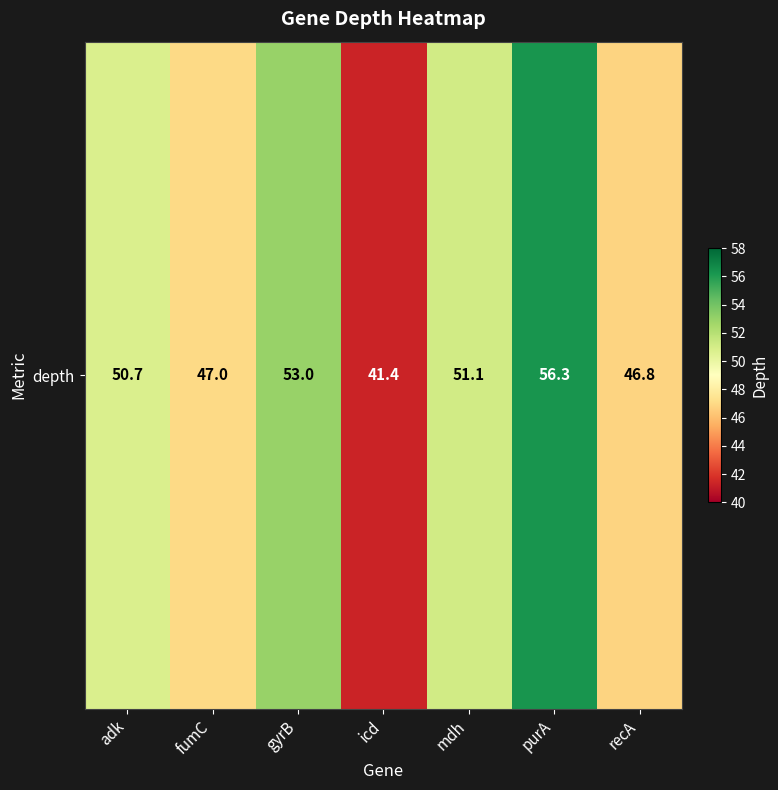

List the labels in order of value, smallest first.

icd, recA, fumC, adk, mdh, gyrB, purA